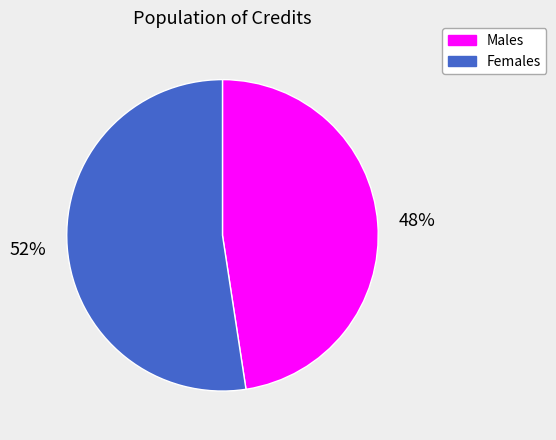

True or false: Males accounts for 48% of the total.

True